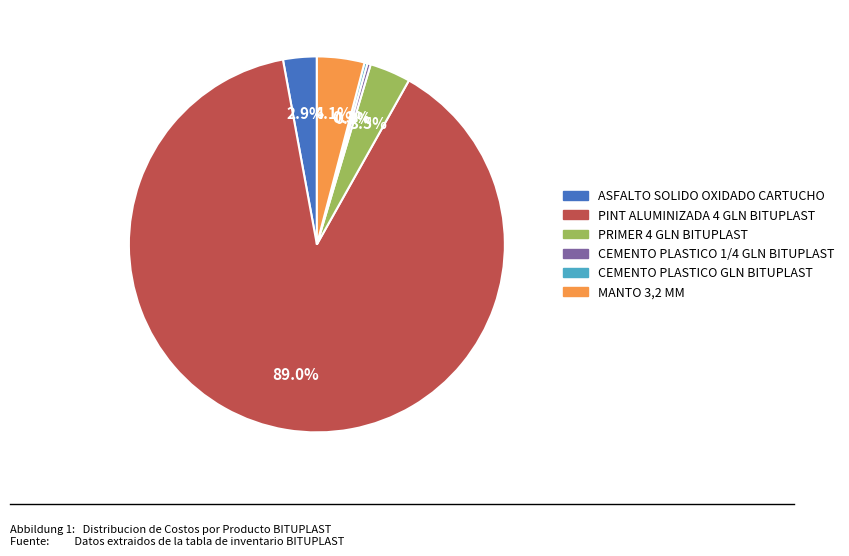

What portion of the pie excludes ASFALTO SOLIDO OXIDADO CARTUCHO?

97.1%